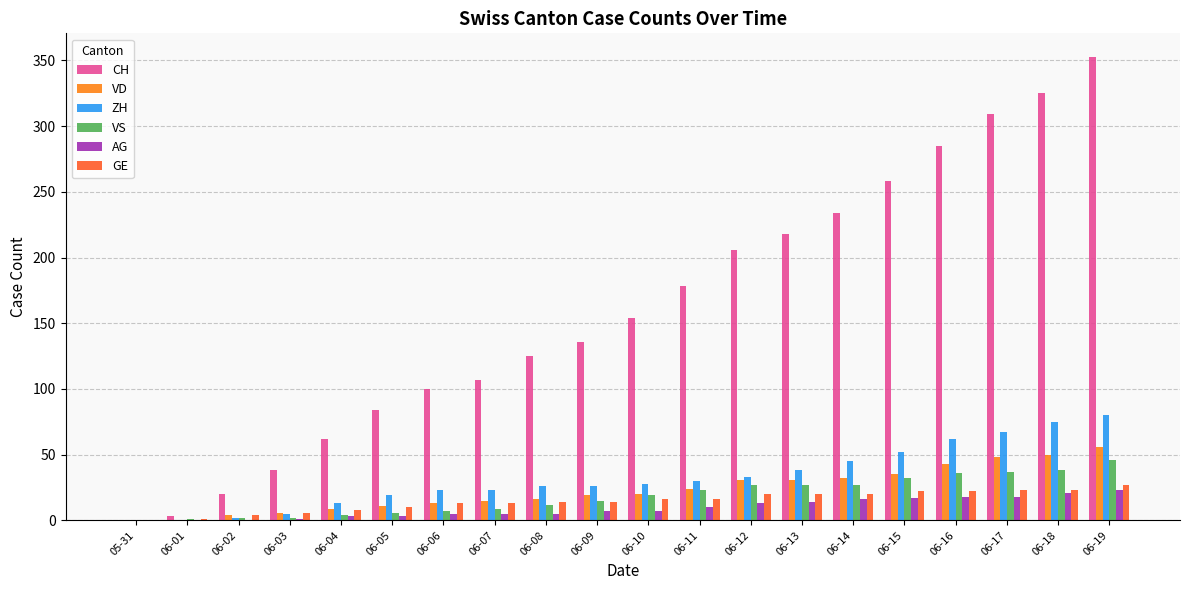

Which series has the largest range (max minus min)?

CH